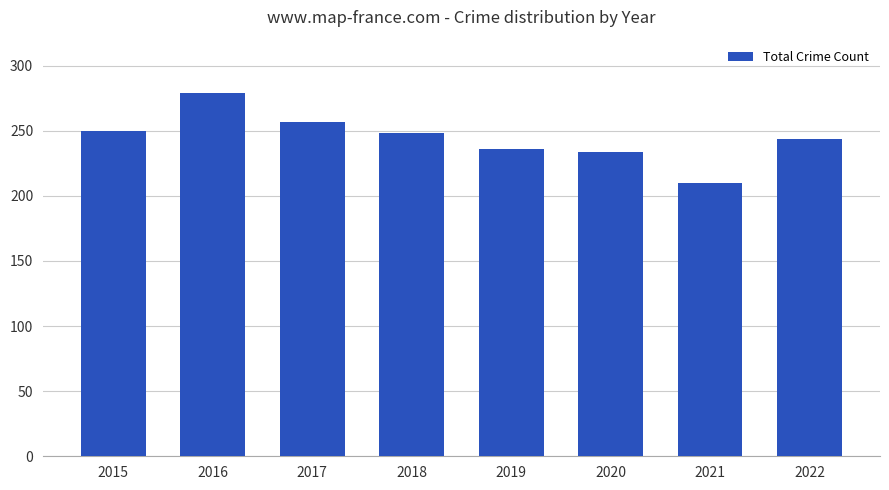

Approximately how many times larger is the value at 2016 compared to 2015?

1.1